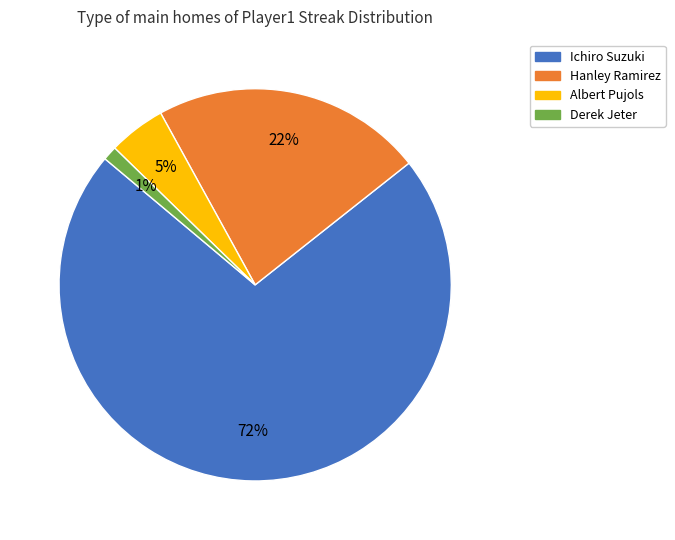

How many slices are in this pie chart?

4